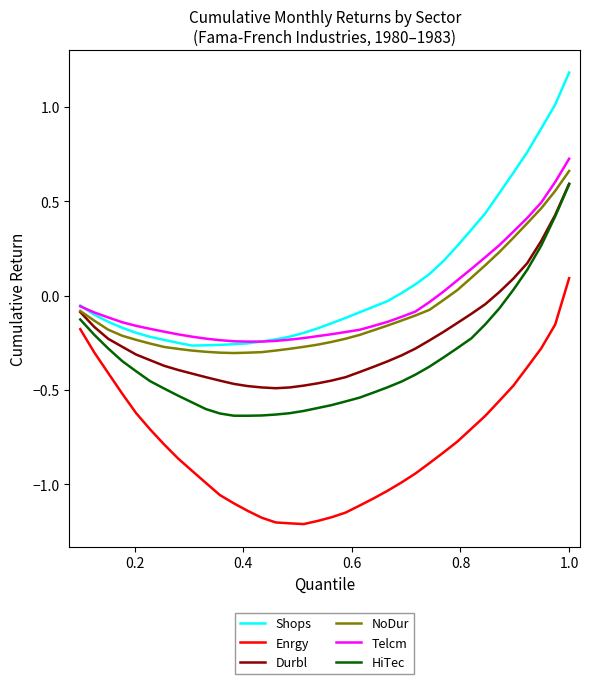

True or false: Enrgy and HiTec intersect in this chart.

False